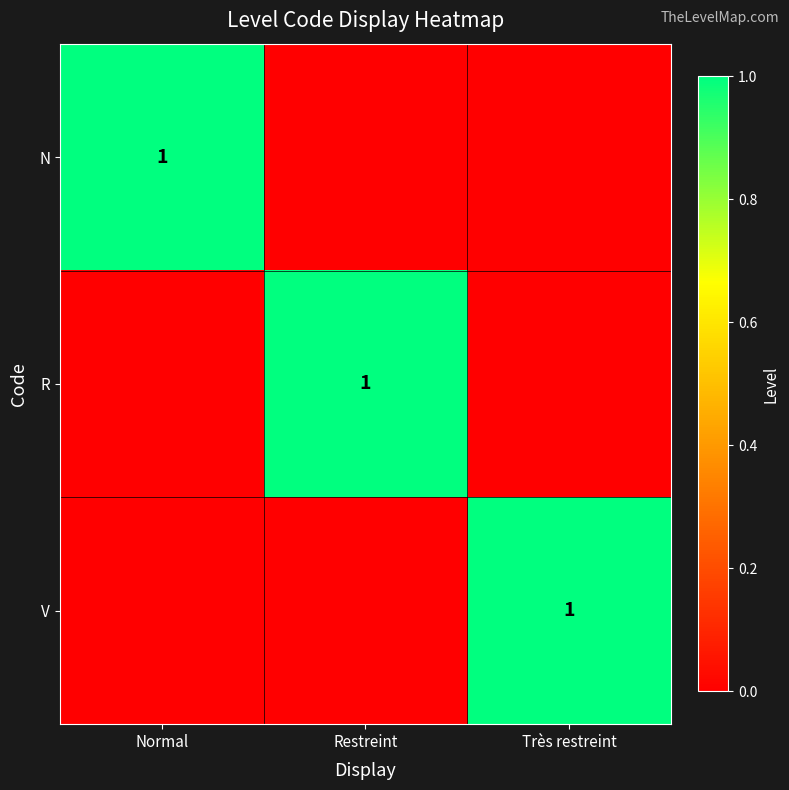

The value of R at Restreint is 1. True or false?

True